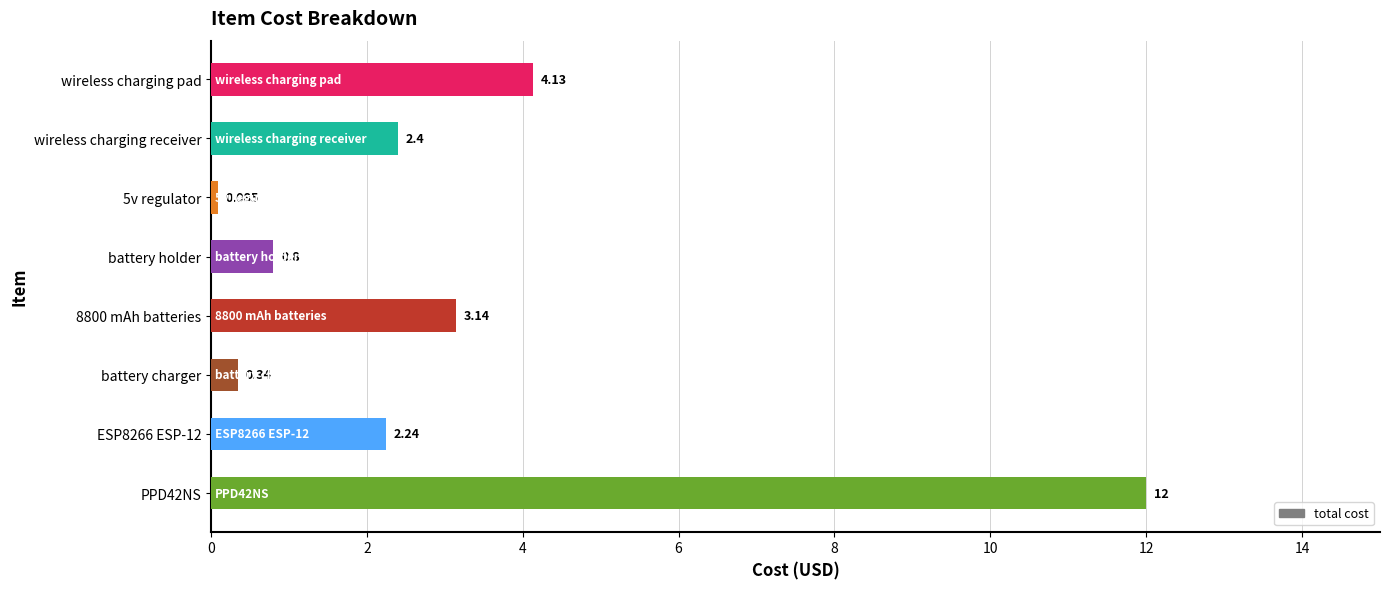

Which has a higher value, wireless charging pad or battery holder?

wireless charging pad